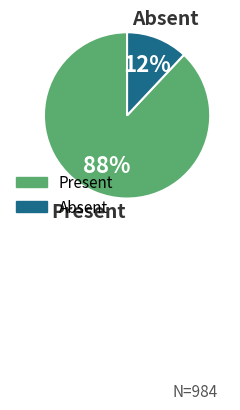

Which category accounts for the majority?

Present